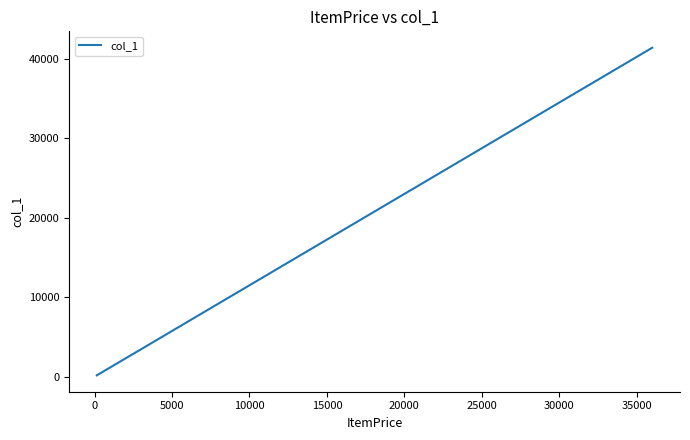

What is the maximum value shown in the chart?

41400.0